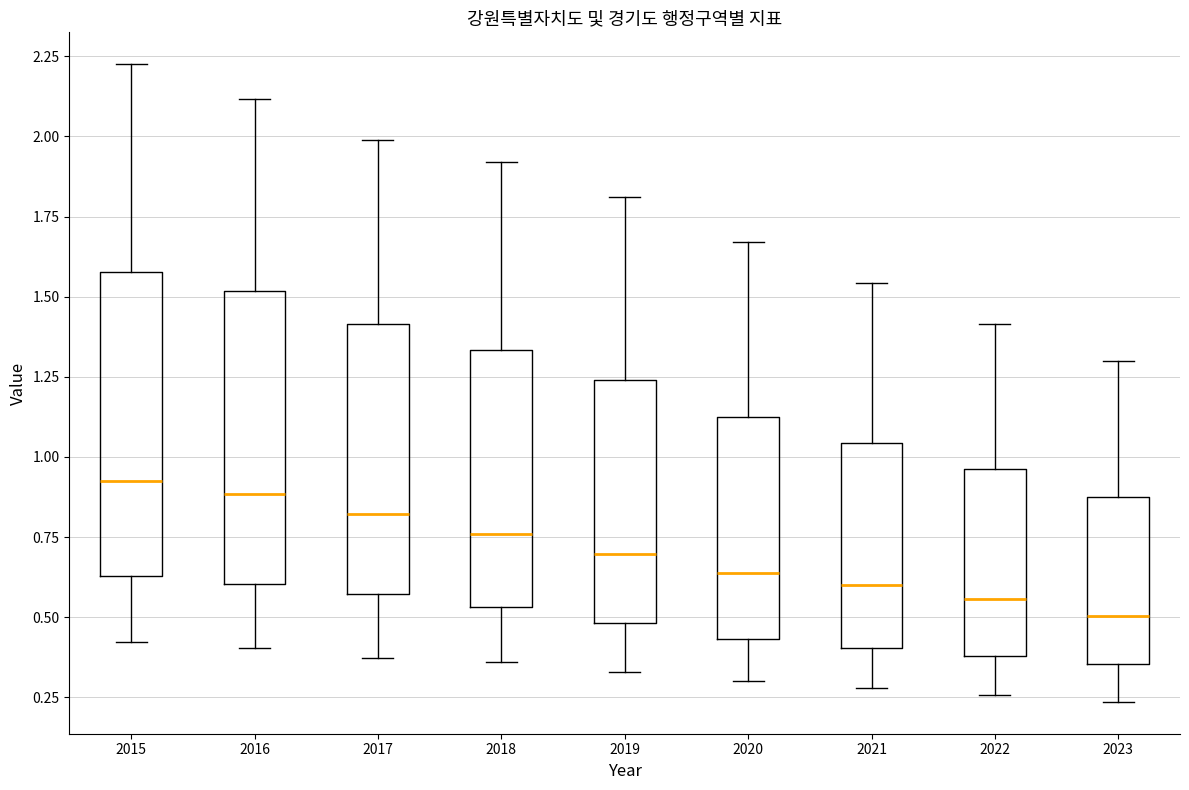

Reading left to right, read every box against the y-axis: the position of its median line, the range the box covers, and the ends of its whiskers. The values are not printed on the chart, so give them approximately, as read against the axis.

2015: median 0.95, box 0.65 to 1.60, whiskers 0.40 to 2.25
2016: median 0.90, box 0.60 to 1.50, whiskers 0.40 to 2.10
2017: median 0.80, box 0.55 to 1.40, whiskers 0.35 to 2.00
2018: median 0.75, box 0.55 to 1.35, whiskers 0.35 to 1.90
2019: median 0.70, box 0.50 to 1.25, whiskers 0.35 to 1.80
2020: median 0.65, box 0.45 to 1.15, whiskers 0.30 to 1.65
2021: median 0.60, box 0.40 to 1.05, whiskers 0.30 to 1.55
2022: median 0.55, box 0.40 to 0.95, whiskers 0.25 to 1.40
2023: median 0.50, box 0.35 to 0.90, whiskers 0.25 to 1.30